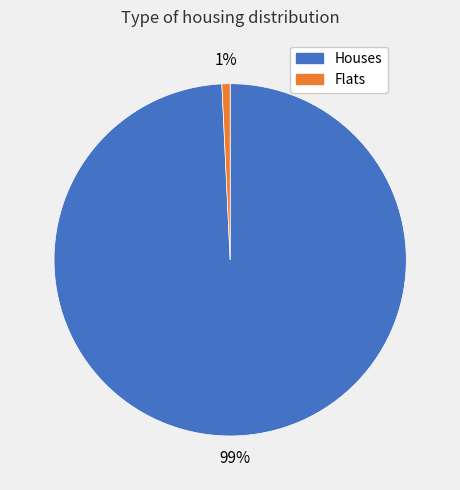

To the nearest percent, what is the difference between the largest and smallest slice percentages?

98%